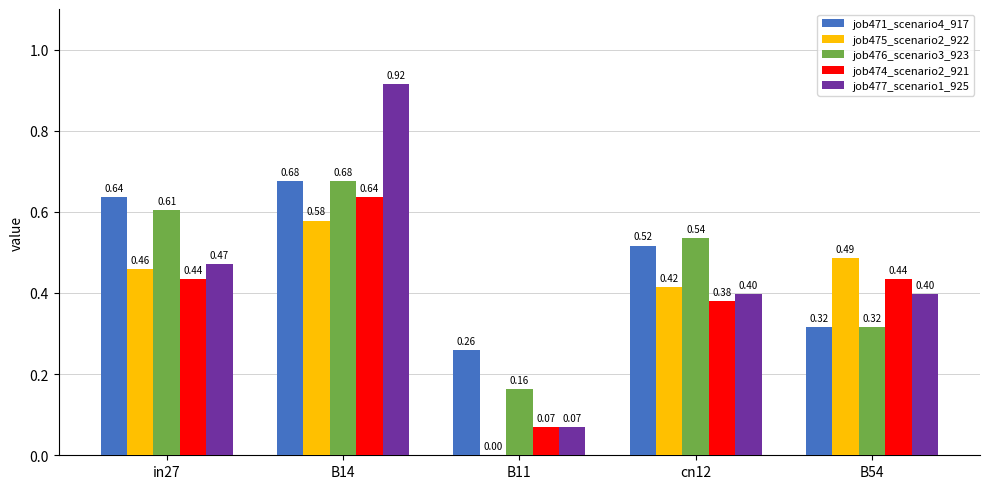

What is the sum of the job475_scenario2_922 values at B14 and in27?

1.0